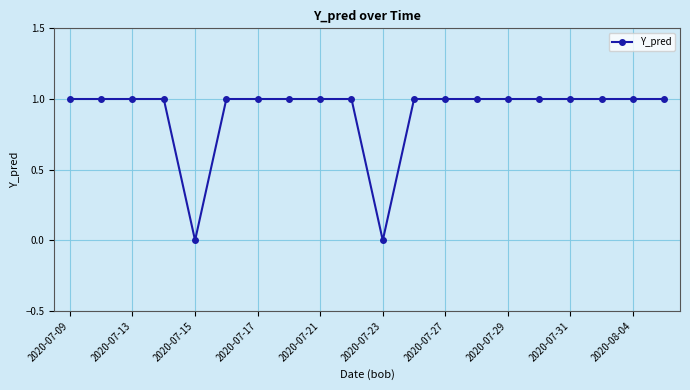

What is the value of the 20th point from the left?

1